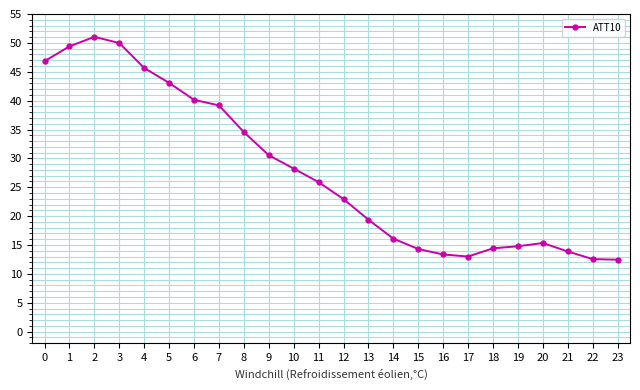

Approximately how many times larger is the value at 17 compared to 6?

0.3